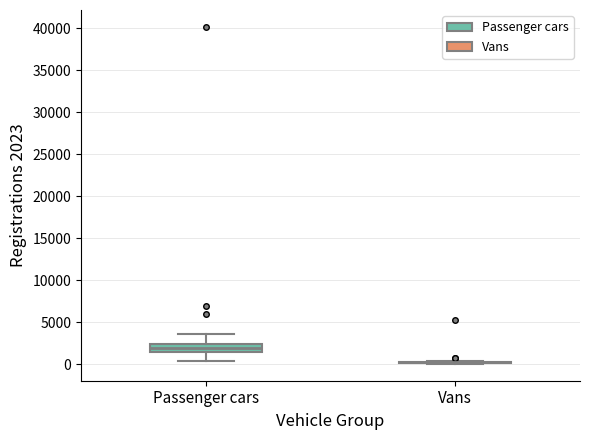

Reading left to right, read every box against the y-axis: the position of its median line, the range the box covers, and the ends of its whiskers. The values are not printed on the chart, so give them approximately, as read against the axis.

Passenger cars: median 2000, box 1500 to 2500, whiskers 500 to 3500
Vans: box collapsed to a line at 500, whiskers 0 to 500